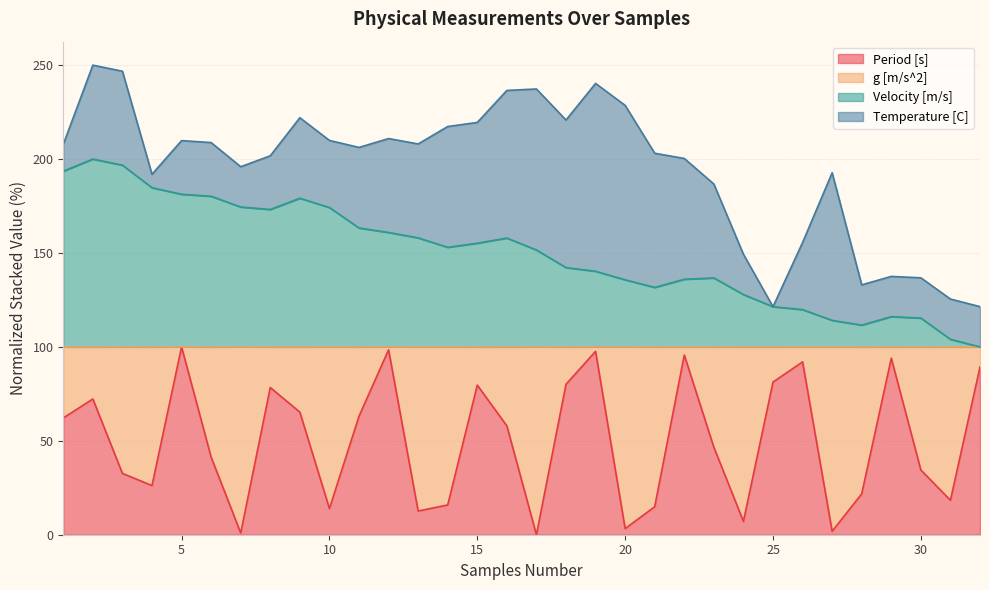

Which category has the highest value in the Velocity [m/s] series?

2